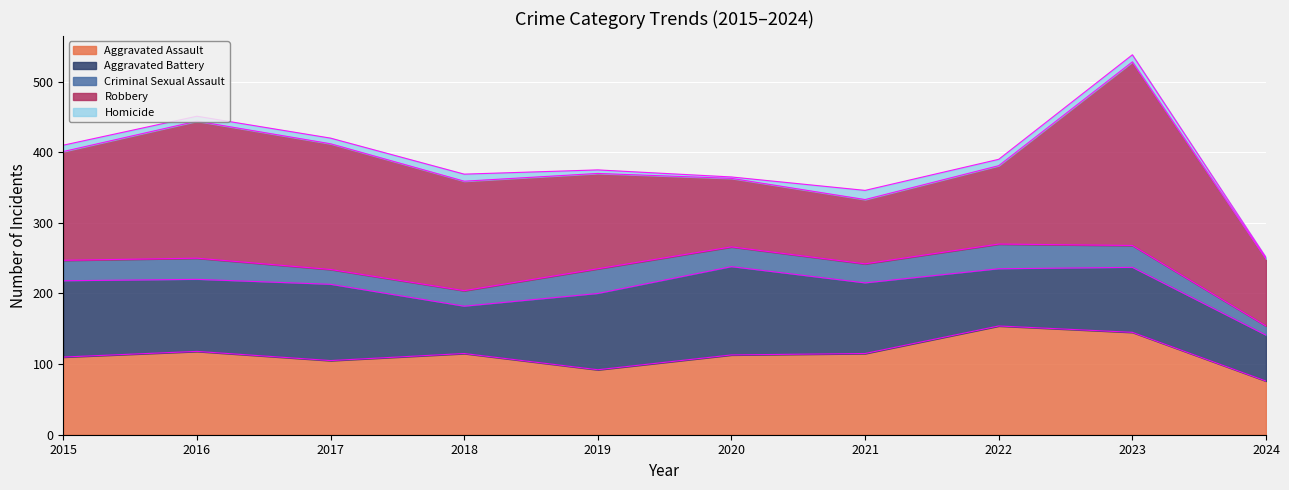

What is the value of the Criminal Sexual Assault point at the 2nd from the left?

30